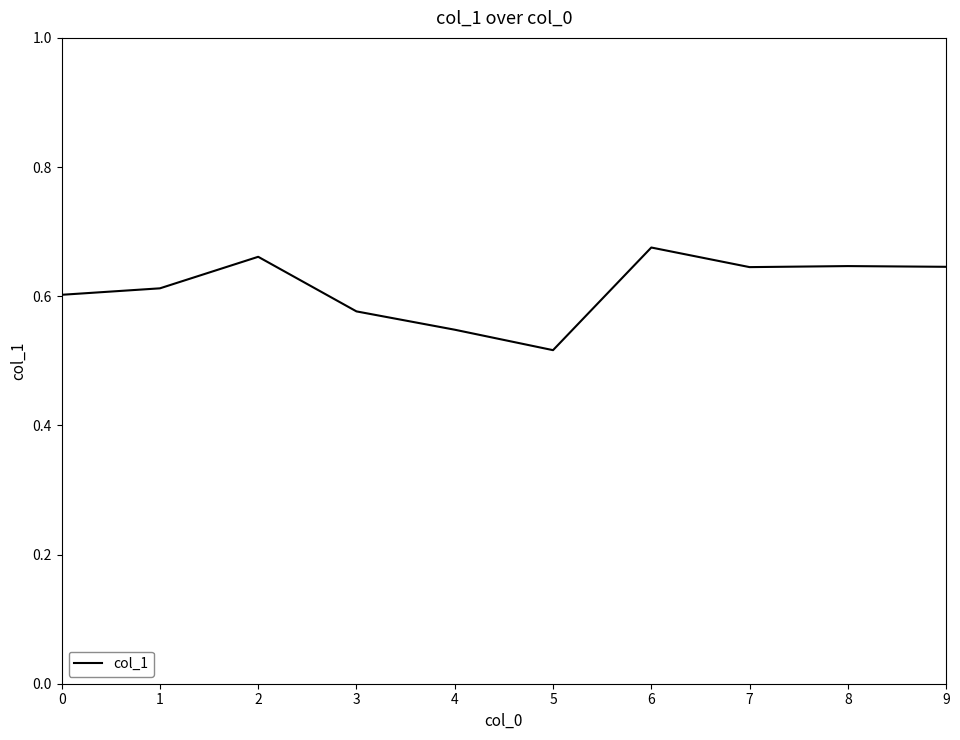

How many lines are shown in the chart?

1